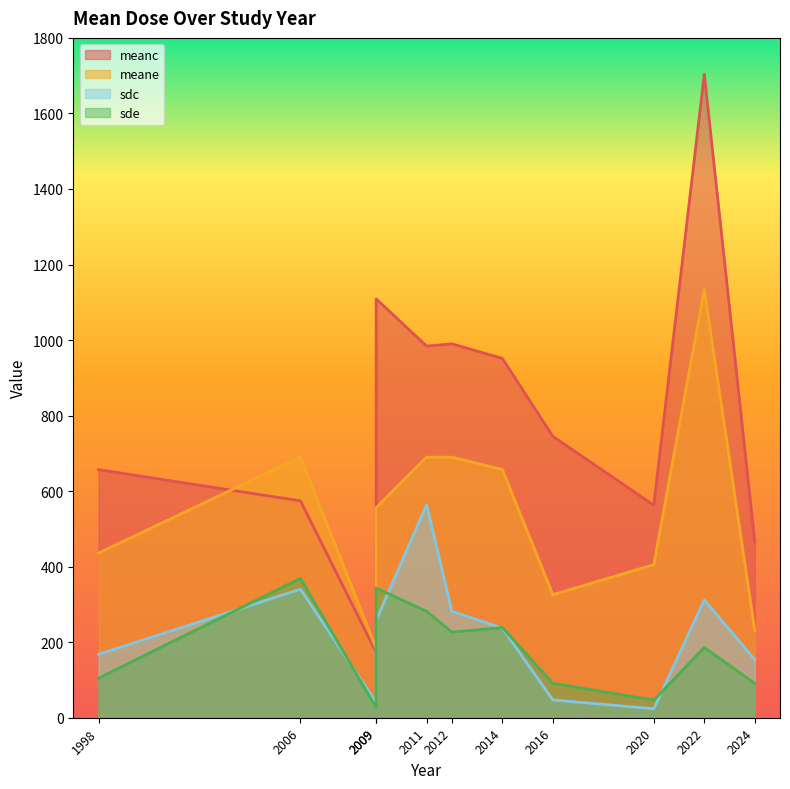

Reading left to right, what are all the values shown in this chart?

meanc: 1998=656.9	2006=574.2	2009=172.6	2009=1109.0	2011=984.0	2012=990.0	2014=951.4	2016=745.0	2020=562.7	2022=1704.0	2024=466.0
meane: 1998=436.0	2006=690.0	2009=183.8	2009=556.0	2011=690.0	2012=690.0	2014=657.1	2016=325.8	2020=405.4	2022=1134.0	2024=231.0
sdc: 1998=167.9	2006=340.2	2009=40.9	2009=257.9	2011=564.0	2012=281.9	2014=237.1	2016=47.1	2020=23.7	2022=312.0	2024=154.0
sde: 1998=104.7	2006=369.0	2009=26.7	2009=343.1	2011=282.0	2012=226.6	2014=238.8	2016=91.0	2020=46.4	2022=186.0	2024=91.0